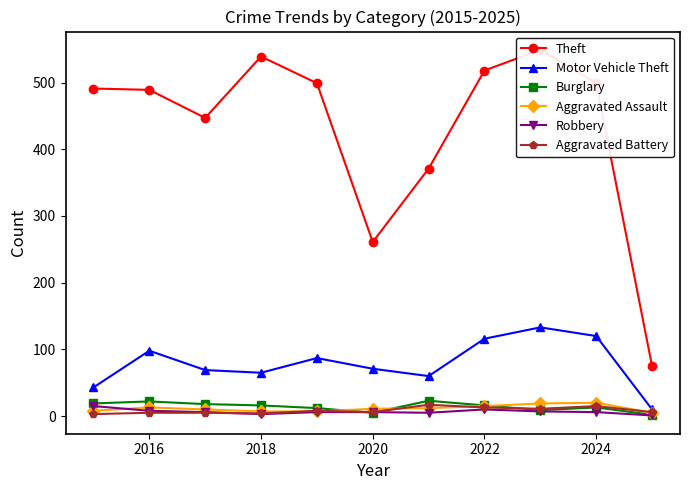

True or false: Aggravated Battery has more than 0 points higher than both neighbors.

True